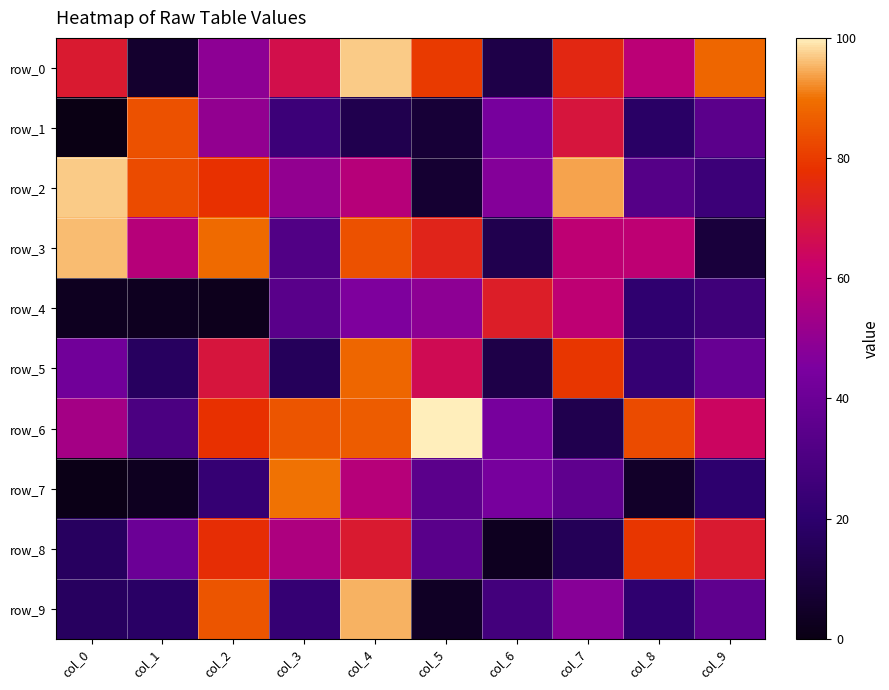

Reading left to right, extract all data points from this chart.

row_0: col_0=71	col_1=6	col_2=49	col_3=67	col_4=97	col_5=80	col_6=12	col_7=75	col_8=59	col_9=88
row_1: col_0=0	col_1=84	col_2=50	col_3=25	col_4=13	col_5=8	col_6=44	col_7=69	col_8=18	col_9=35
row_2: col_0=97	col_1=83	col_2=78	col_3=50	col_4=58	col_5=7	col_6=47	col_7=94	col_8=33	col_9=25
row_3: col_0=96	col_1=58	col_2=89	col_3=32	col_4=84	col_5=74	col_6=13	col_7=60	col_8=60	col_9=9
row_4: col_0=3	col_1=3	col_2=2	col_3=34	col_4=46	col_5=49	col_6=72	col_7=60	col_8=21	col_9=26
row_5: col_0=42	col_1=17	col_2=69	col_3=16	col_4=88	col_5=66	col_6=12	col_7=79	col_8=23	col_9=39
row_6: col_0=54	col_1=30	col_2=78	col_3=85	col_4=86	col_5=100	col_6=44	col_7=13	col_8=83	col_9=64
row_7: col_0=1	col_1=3	col_2=23	col_3=90	col_4=58	col_5=35	col_6=44	col_7=36	col_8=5	col_9=20
row_8: col_0=17	col_1=40	col_2=77	col_3=56	col_4=71	col_5=34	col_6=3	col_7=15	col_8=79	col_9=71
row_9: col_0=17	col_1=18	col_2=85	col_3=23	col_4=95	col_5=4	col_6=27	col_7=48	col_8=21	col_9=36